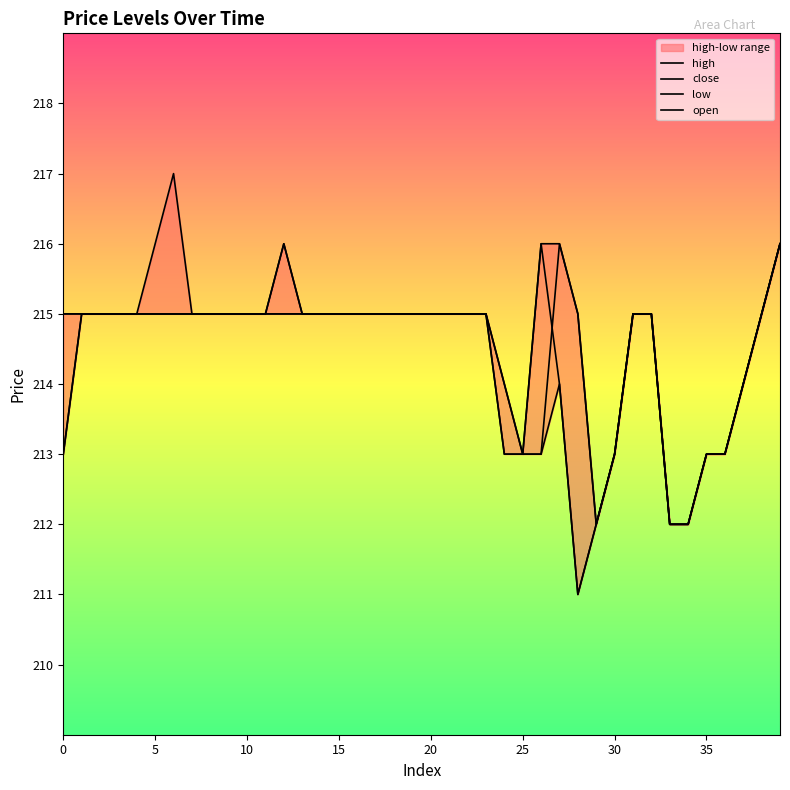

True or false: low has more than 0 interior local peaks.

True